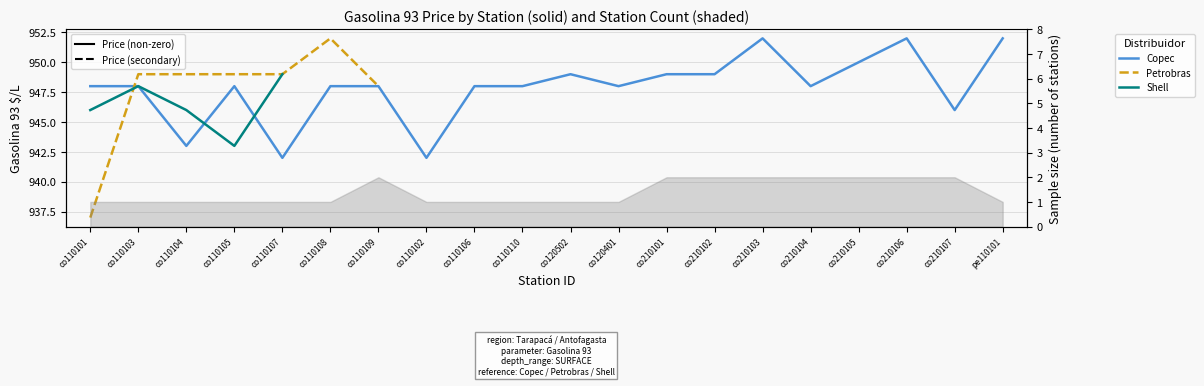

Between co110108 and co210101, which series saw the biggest shift?

Copec